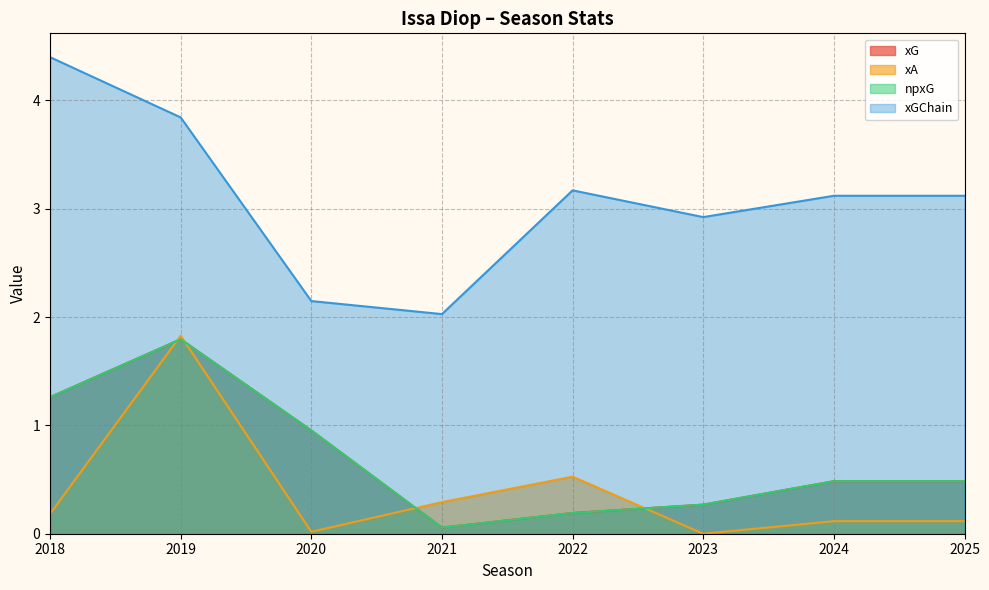

Rank the categories by xG value from highest to lowest.

2019, 2018, 2020, 2024, 2025, 2023, 2022, 2021